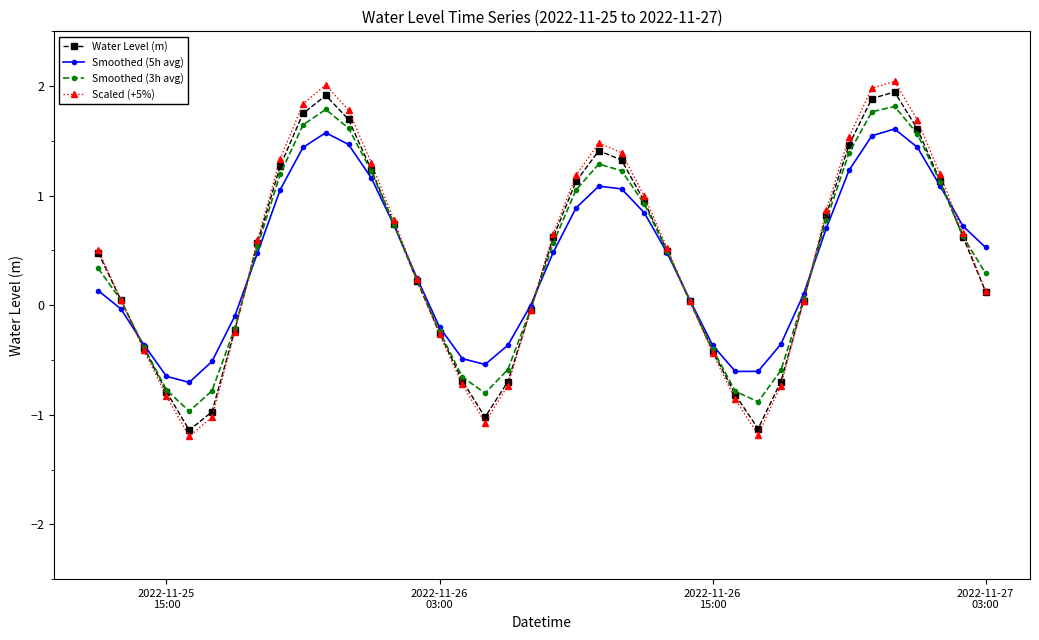

In Water Level (m), how many points are lower than both neighbors (excluding endpoints)?

3